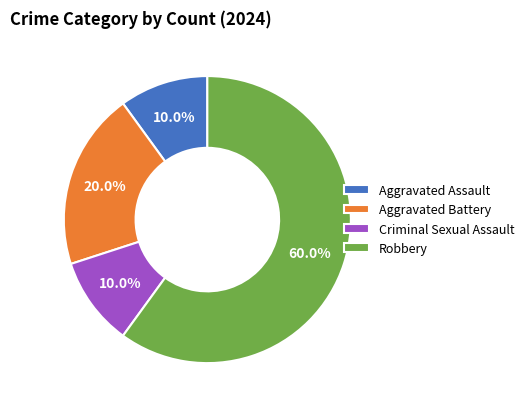

Combined, do Robbery and Aggravated Assault account for over 50%?

Yes